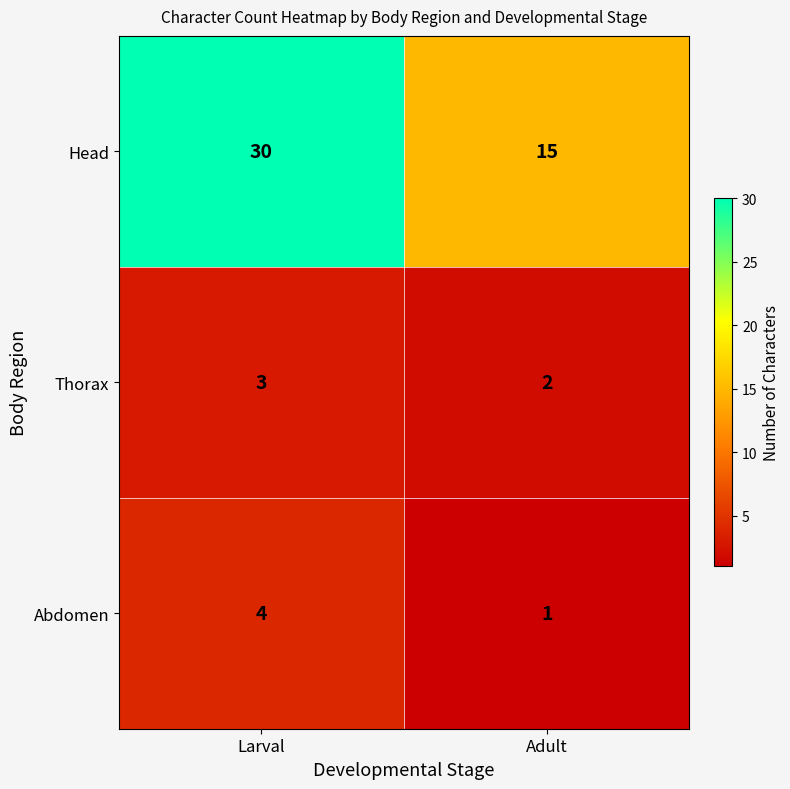

List the series in order of their peak value, highest first.

Head, Abdomen, Thorax